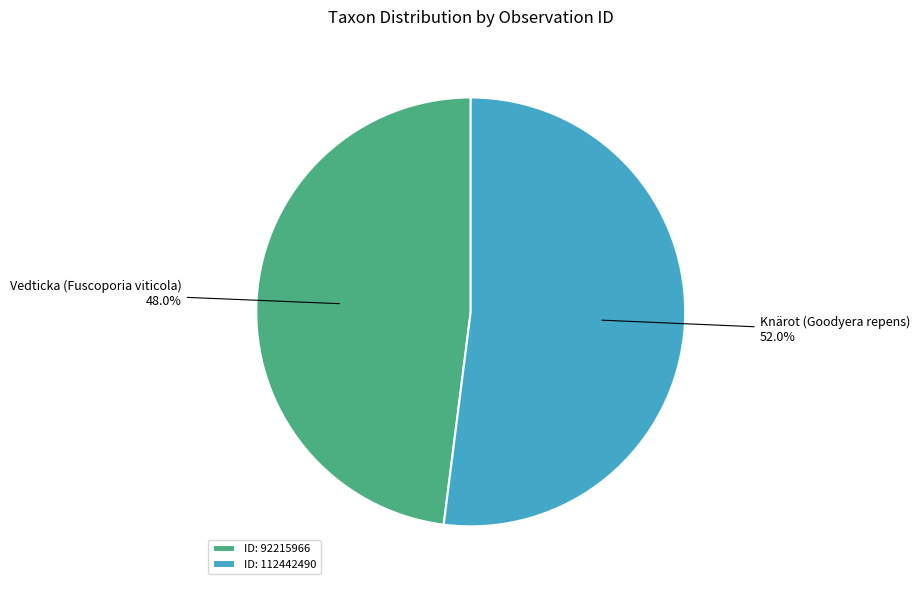

What percentage is NOT represented by Knärot (Goodyera repens) 52.0%?

48.0%